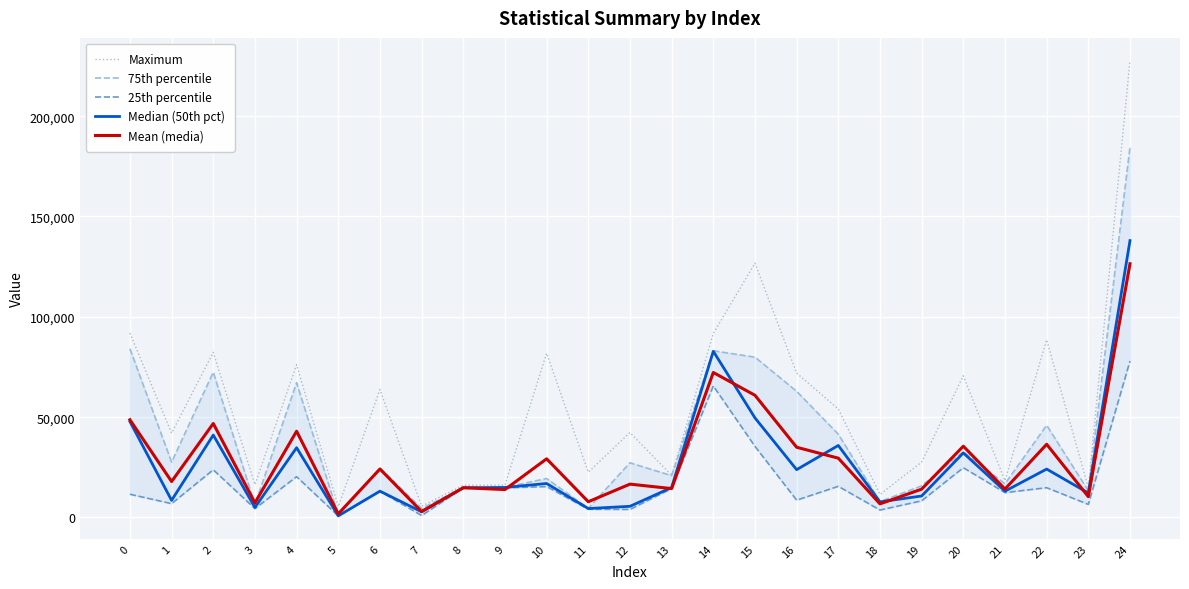

Is the value of Maximum at 1 greater than the value of 75th percentile at 4?

No